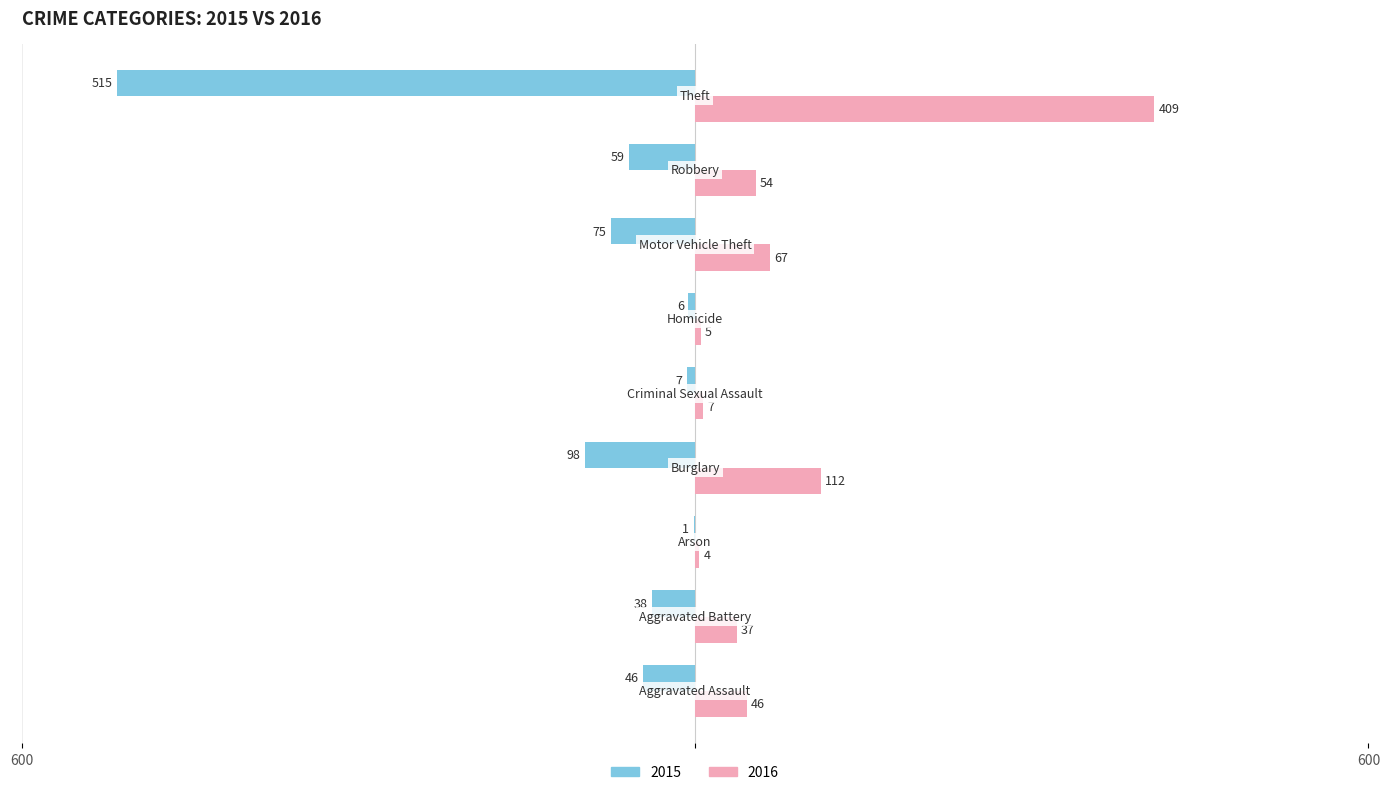

What are all the series names shown in the legend?

2015, 2016